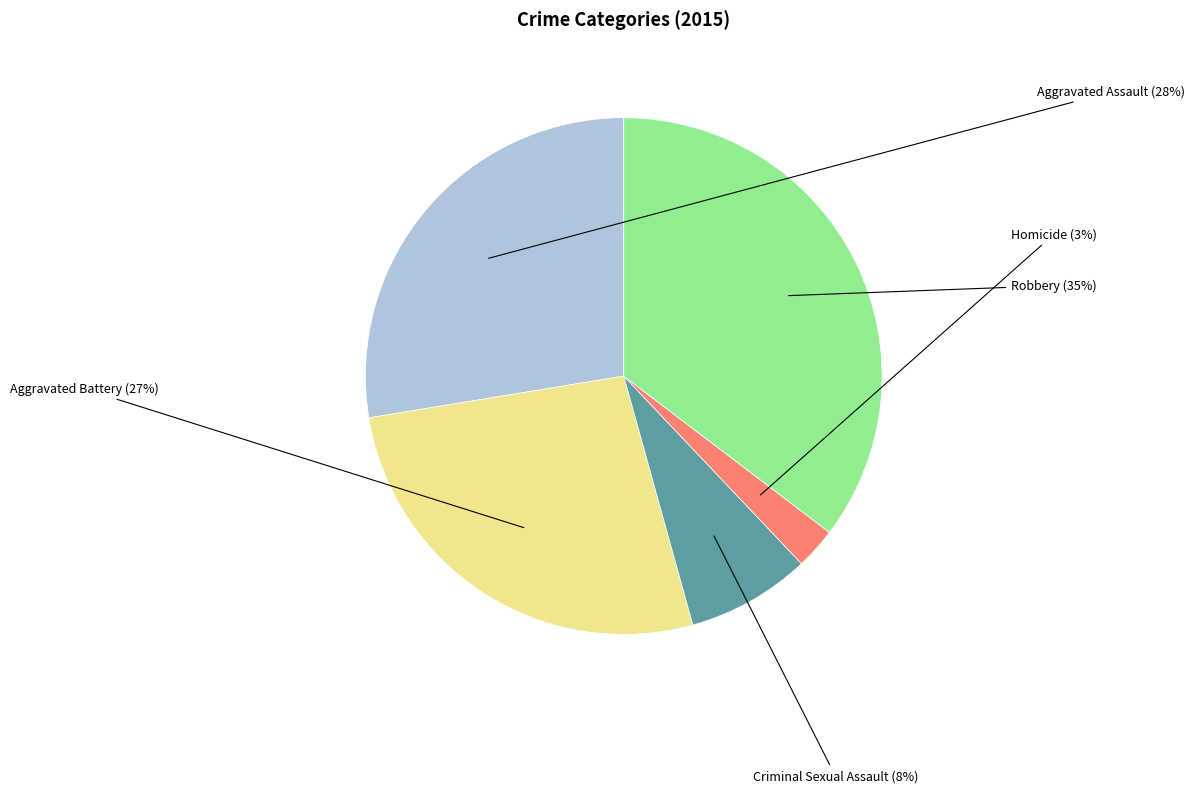

What portion of the pie excludes Aggravated Battery?

73.3%